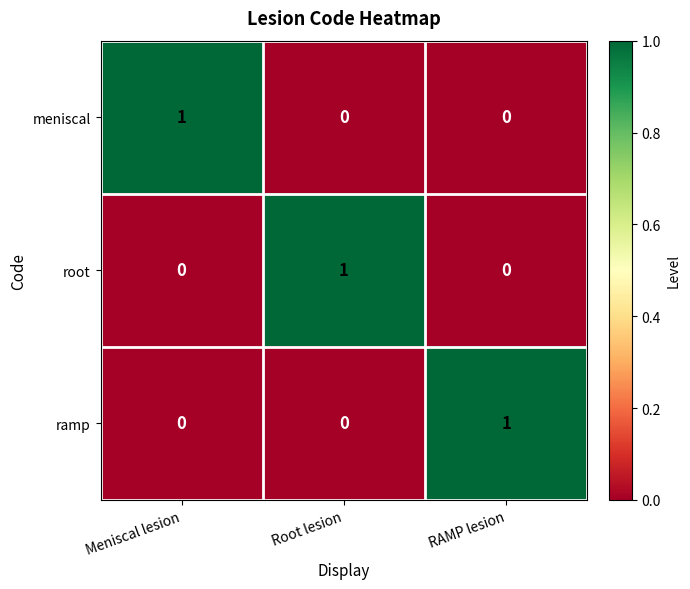

Count the root values in the range 0 to 1.

3